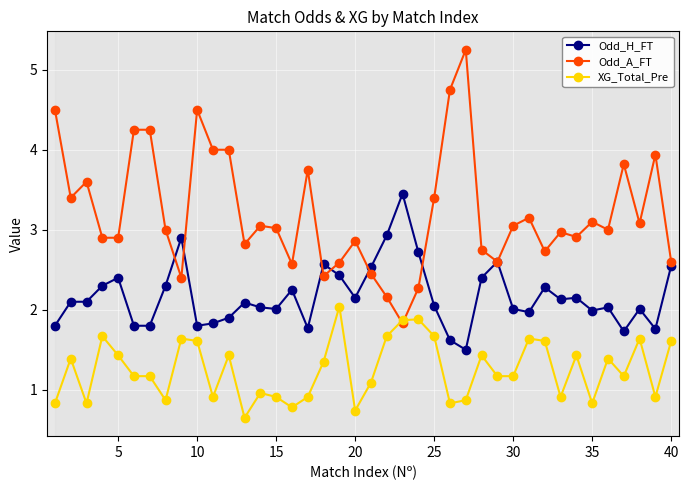

Which series has the largest range (max minus min)?

Odd_A_FT